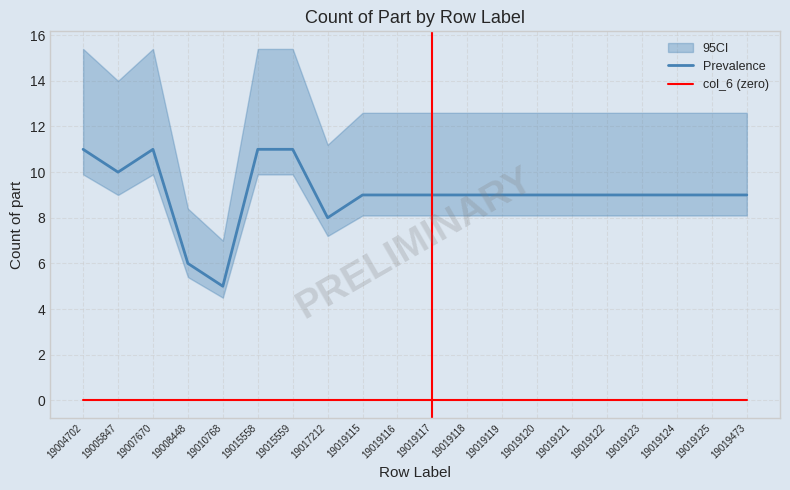

At which label does Prevalence reach its minimum?

19010768